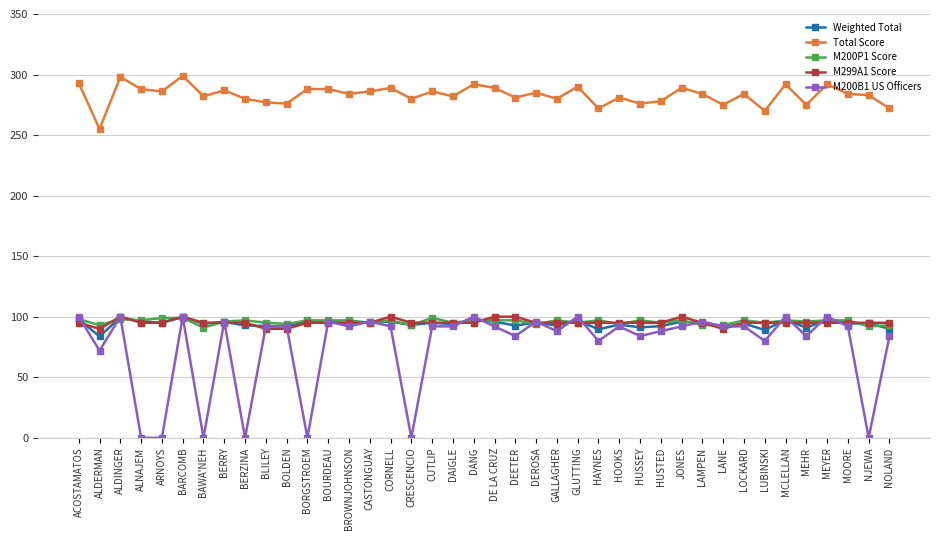

Where is the first local maximum for M299A1 Score?

ALDINGER